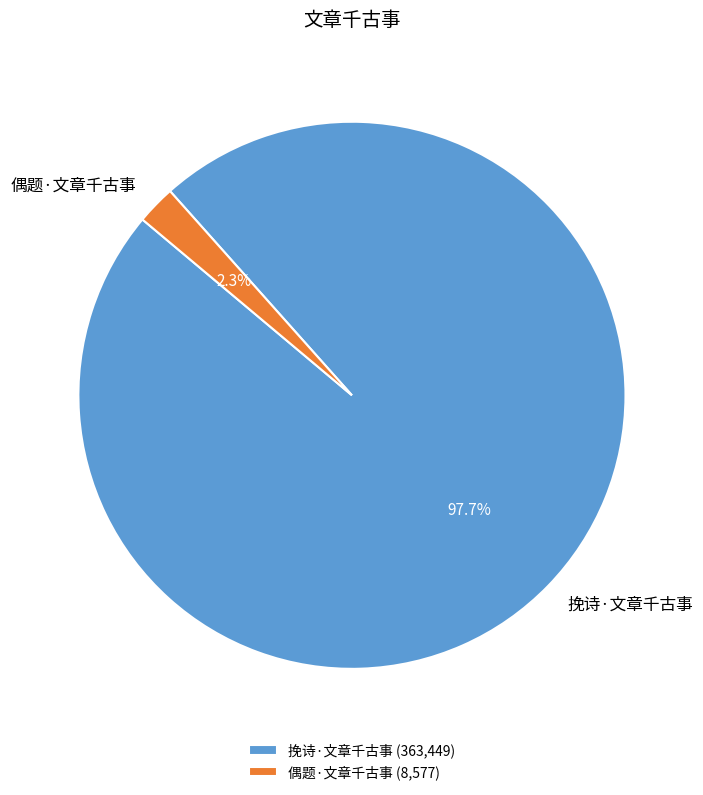

Which slice represents more than half of the pie?

挽诗·文章千古事